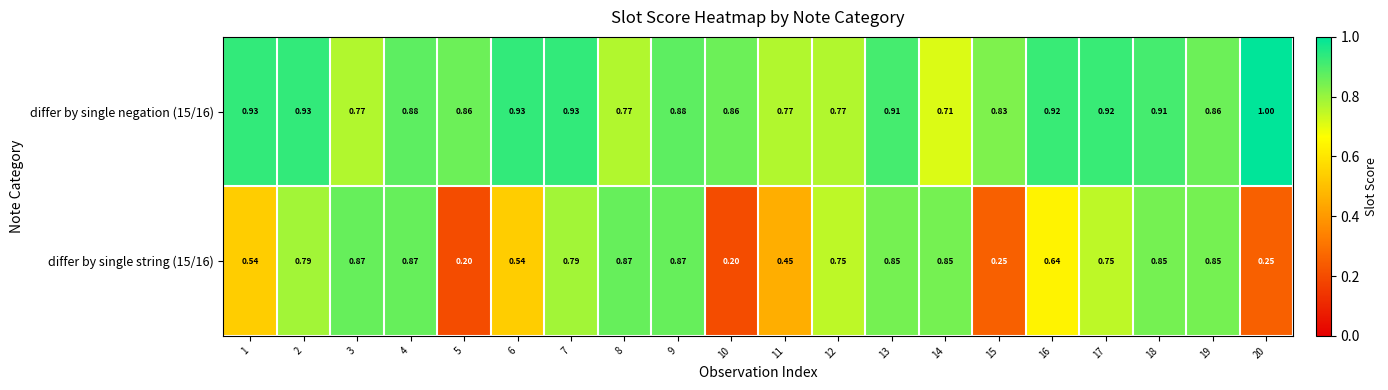

Is the value of differ by single negation (15/16) at 14 greater than the value of differ by single string (15/16) at 19?

No